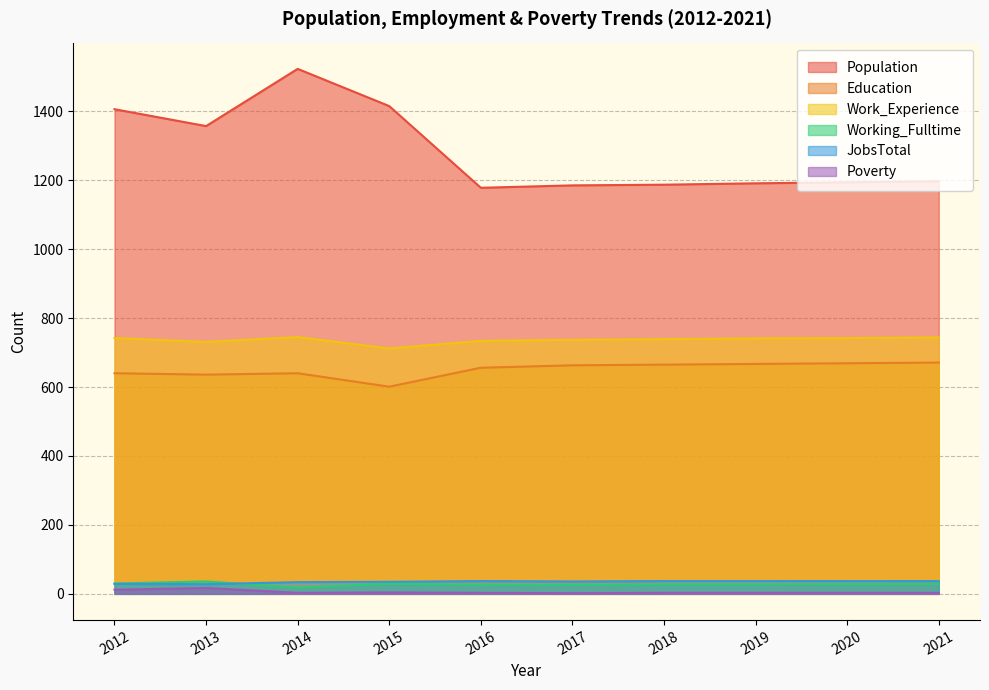

What is the greatest value displayed?

1523